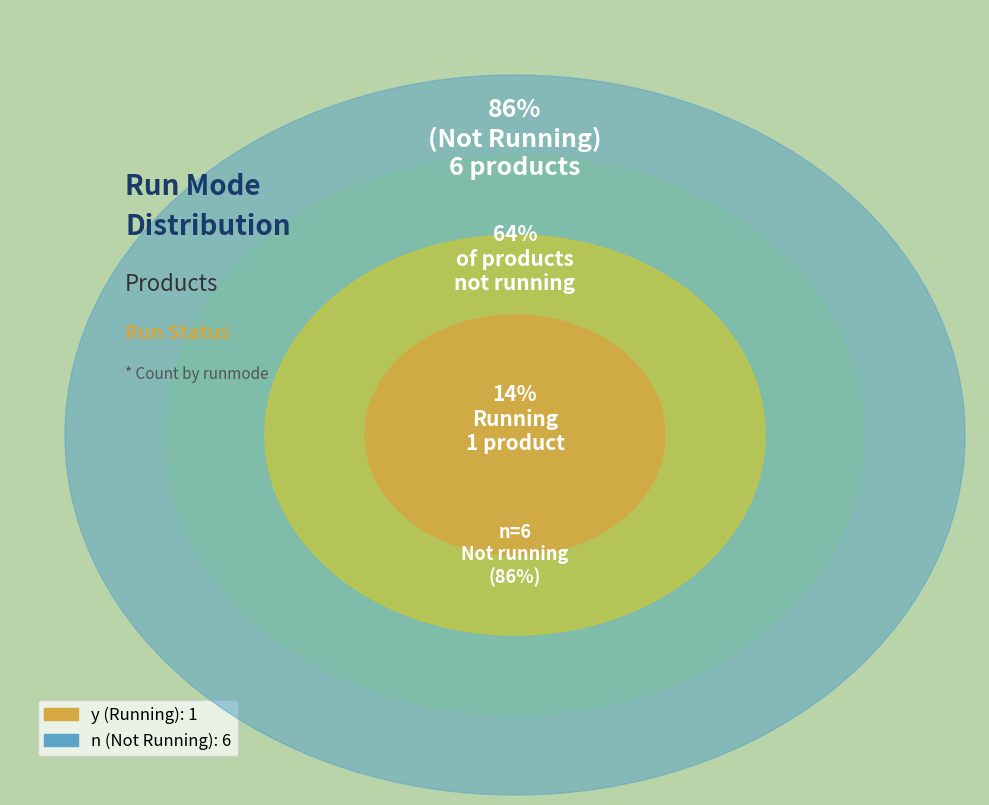

What is the change in value from y to n?

+5